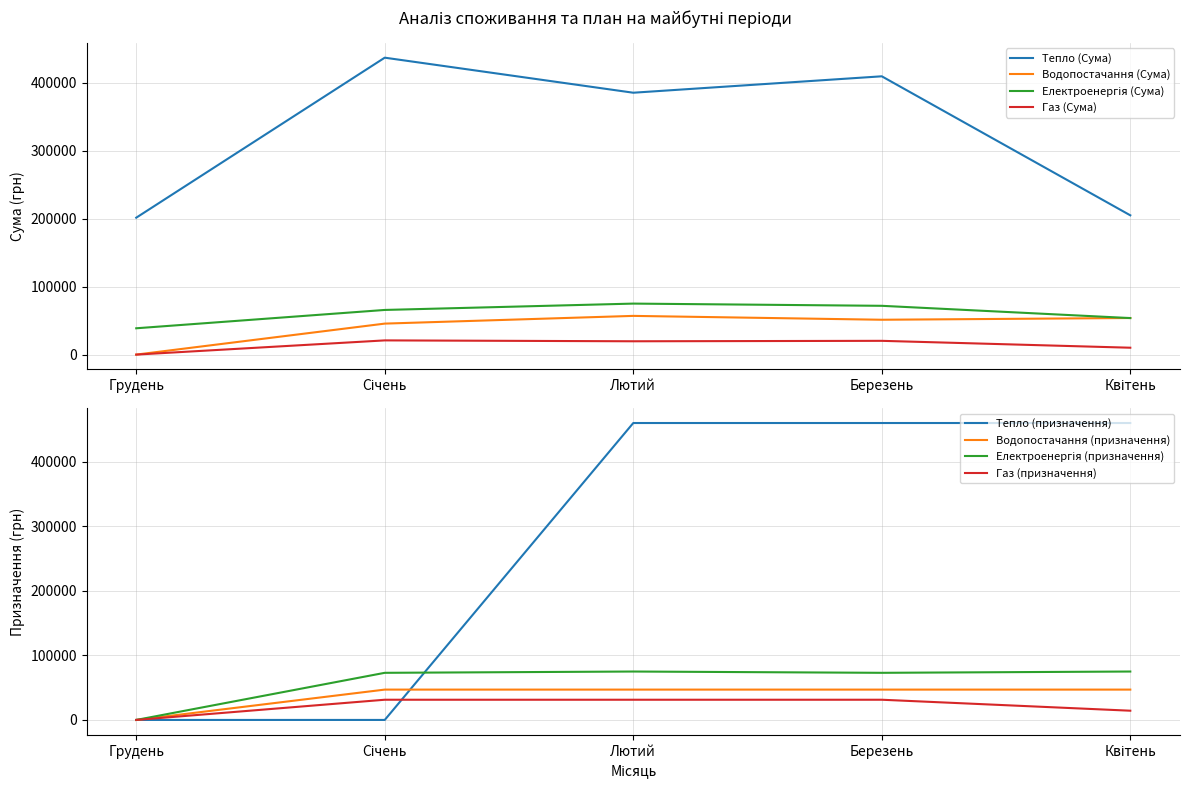

How many interior local peaks does the Газ (Сума) series have?

2